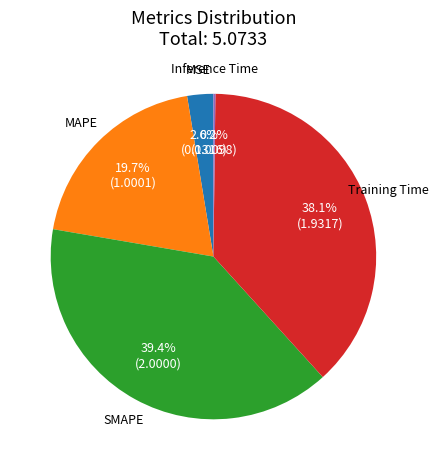

To the nearest percent, what portion does SMAPE represent?

39%